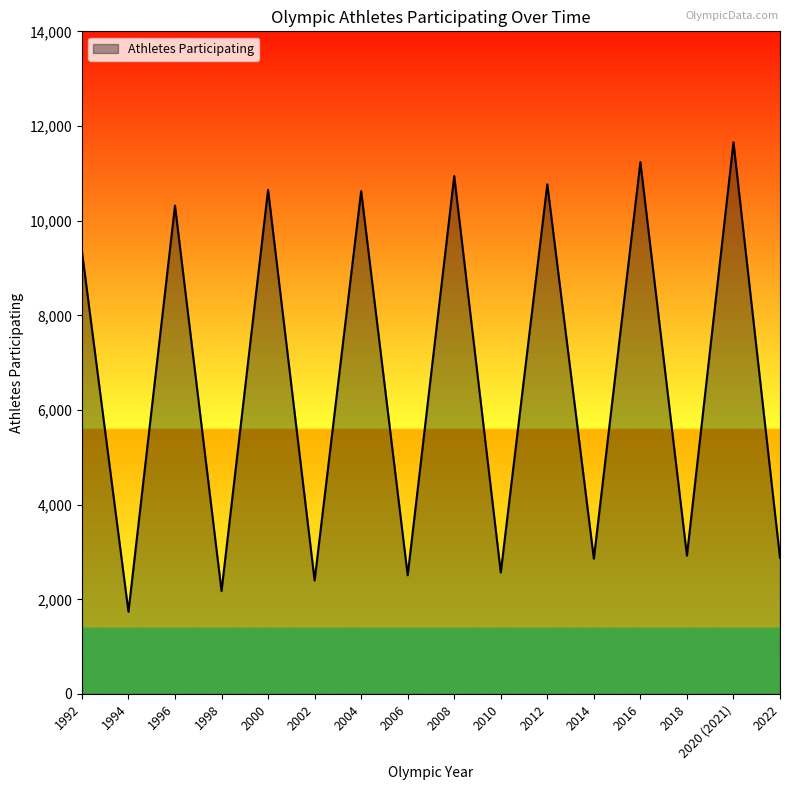

At which category does the data reach its first local peak?

1996